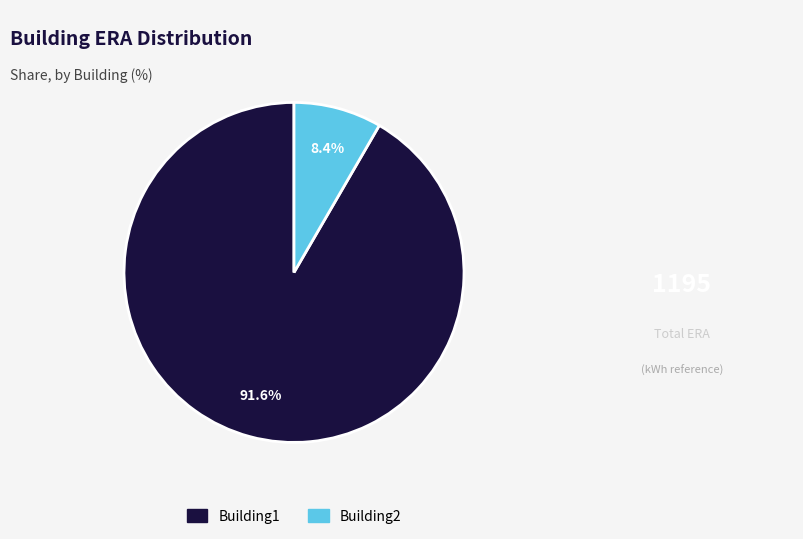

What percentage is the Building2 slice, to the nearest percent?

8%